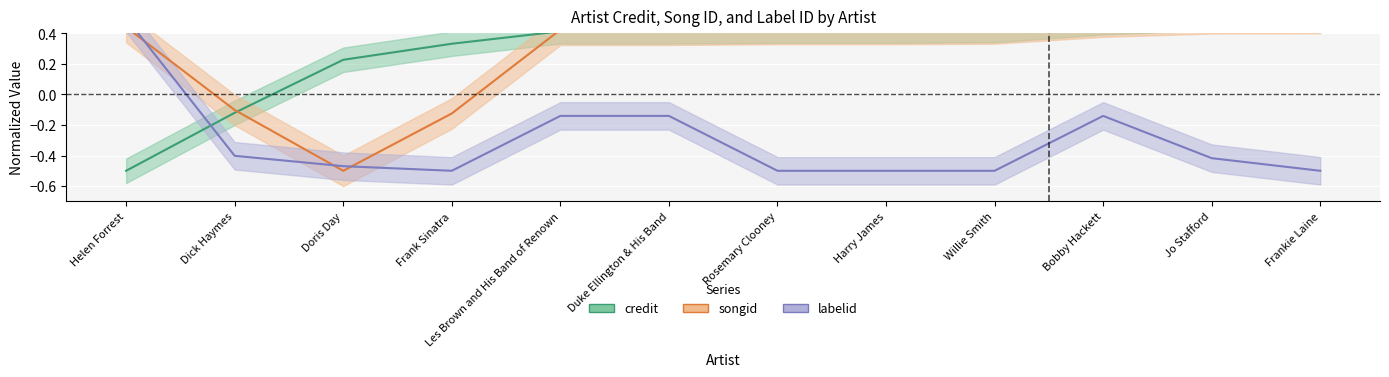

What is the sum of the songid values at Willie Smith and Dick Haymes?

0.3